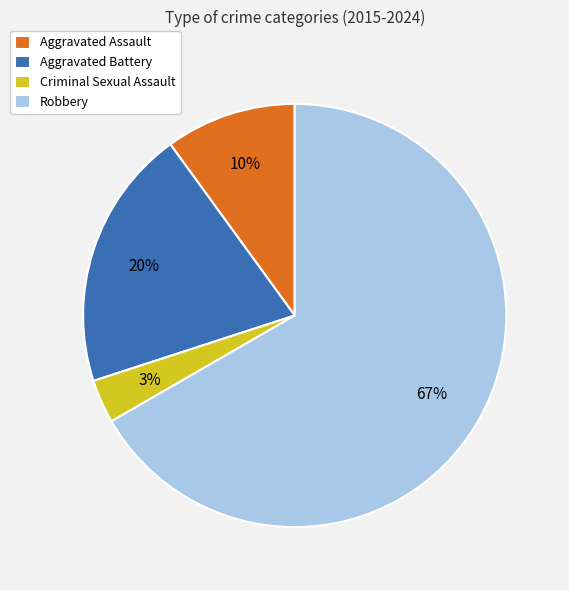

Which slice is the largest?

Robbery